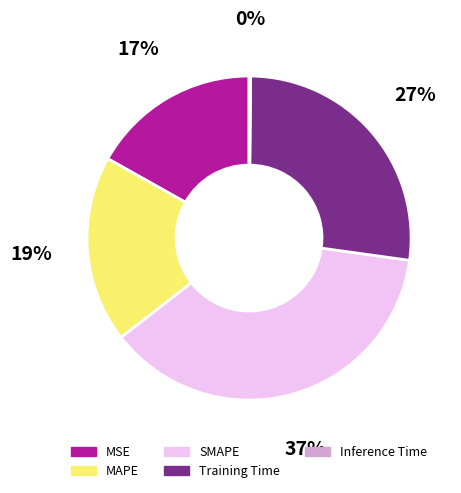

What is the largest slice in the pie chart?

SMAPE